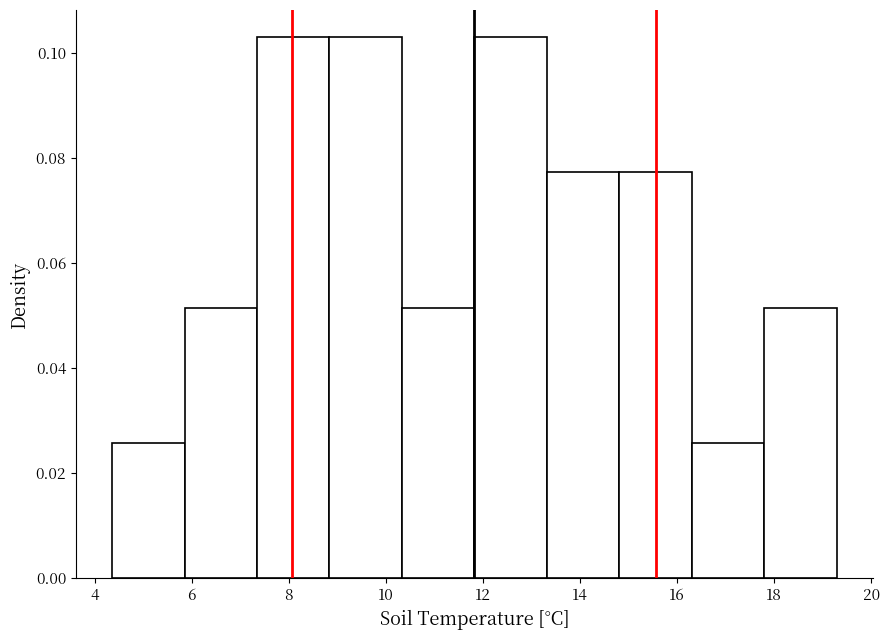

How tall is the bar that spans 14.8 to 16.4 on the x-axis? Neither the bar edges nor the heights are printed on the chart, so give them approximately, as read against the axes.

0.078